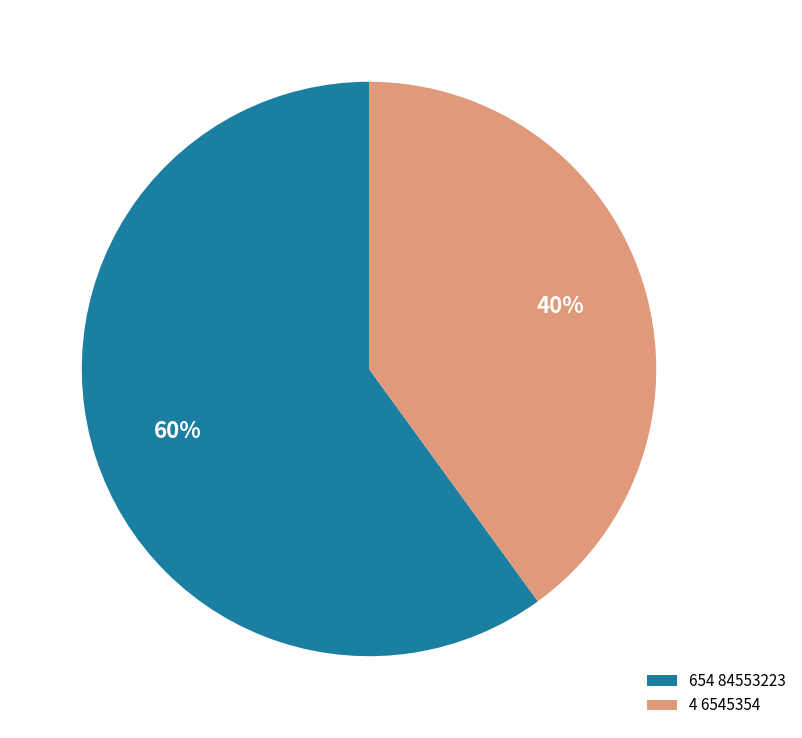

What is the smallest slice in the pie chart?

4 6545354